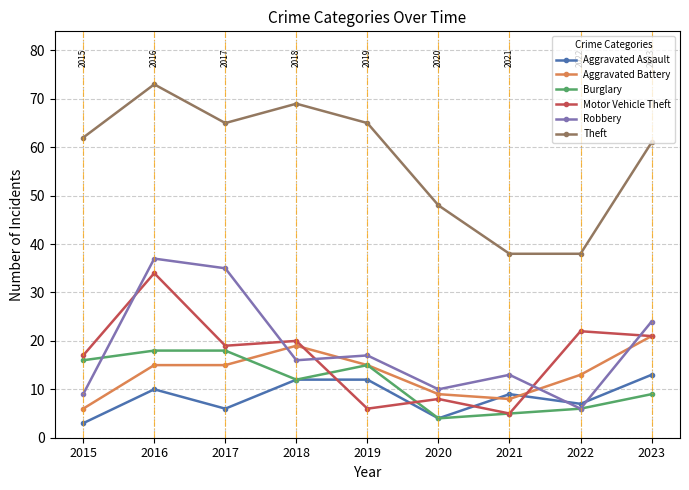

Which category has the highest value in the Theft series?

2016